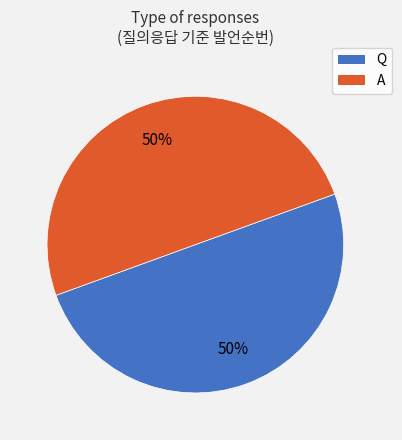

The Q slice represents 36% of the pie. True or false?

False